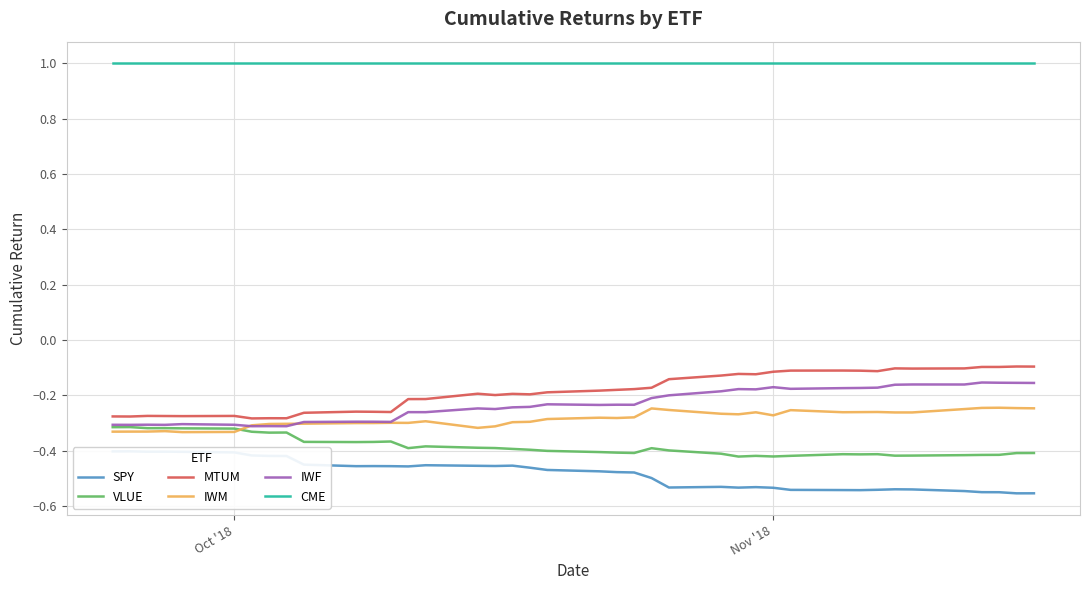

The value of IWF at Oct '18 is -0.5. True or false?

False